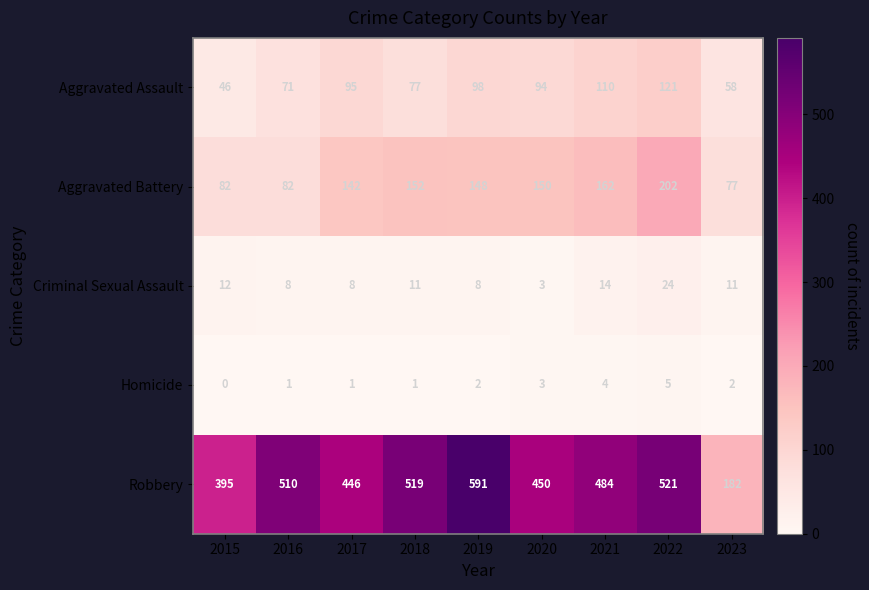

Where does the Aggravated Battery series first go above 148?

2018